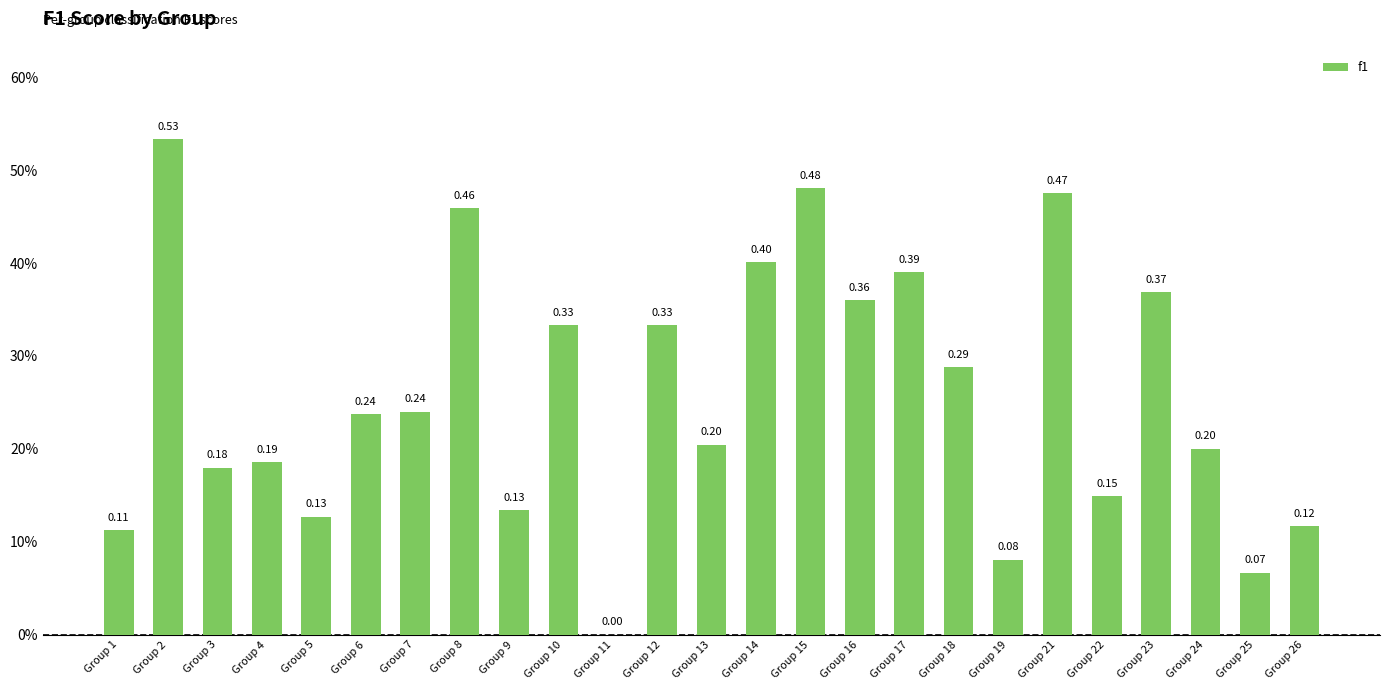

What is the difference between the maximum and minimum values?

0.5